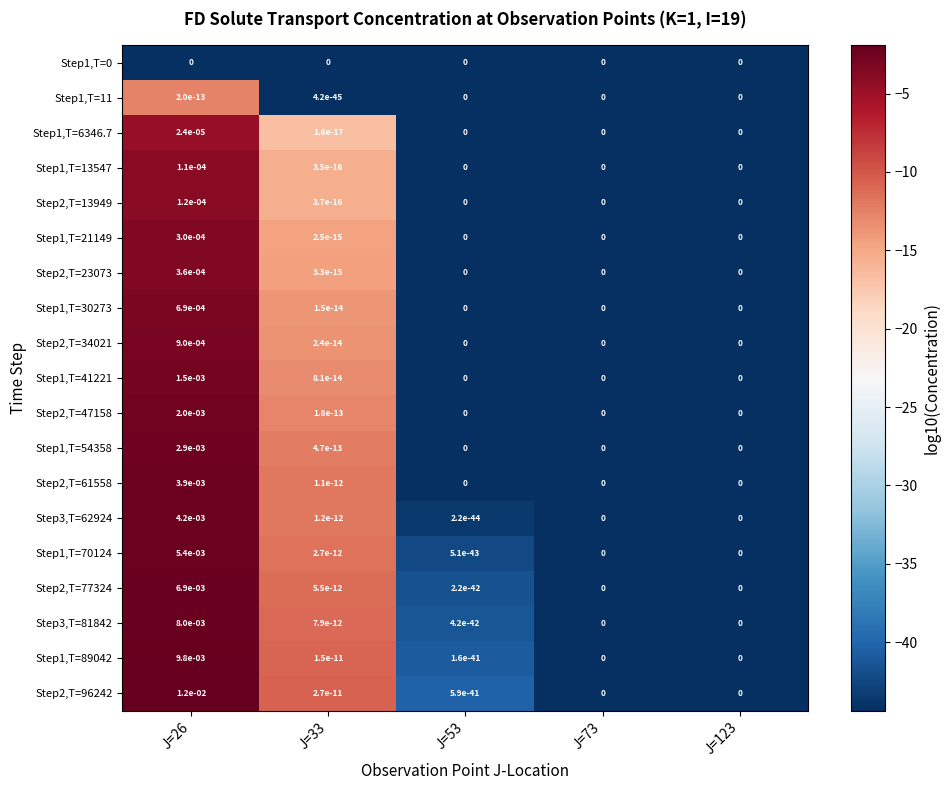

Is it true that Step1,T=41221 equals 0.0 at J=33?

True